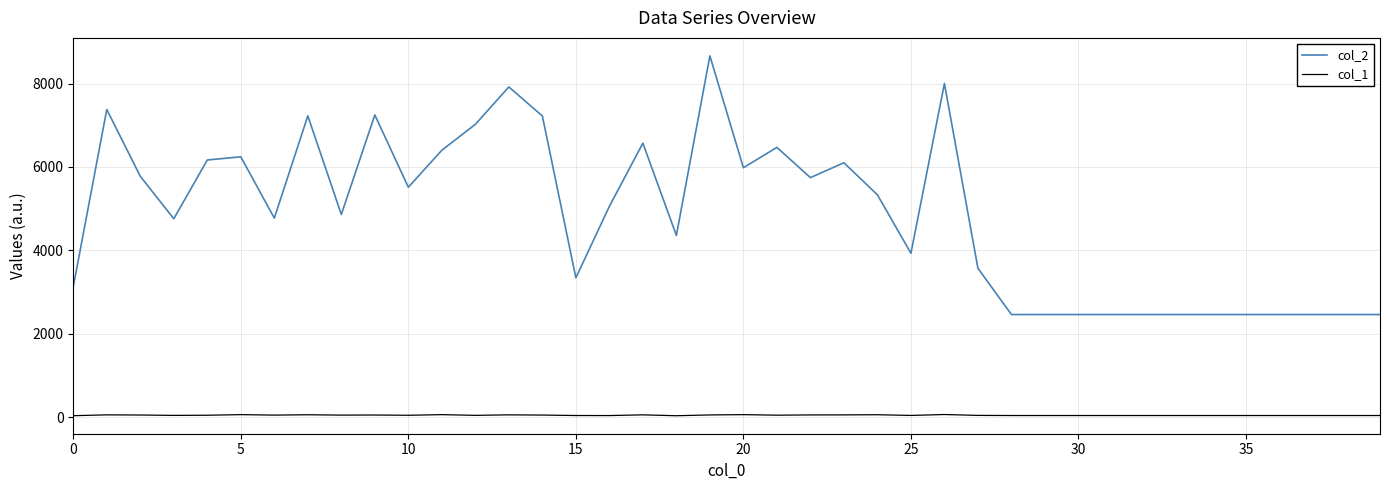

Which series has the widest spread of values?

col_2